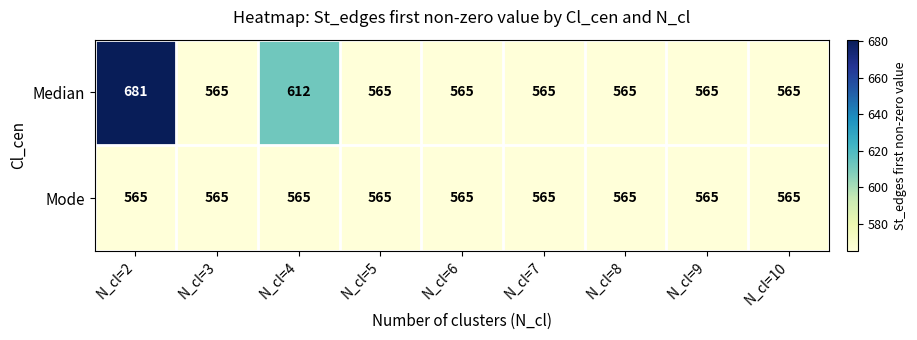

Is it true that Mode equals 565 at N_cl=8?

True